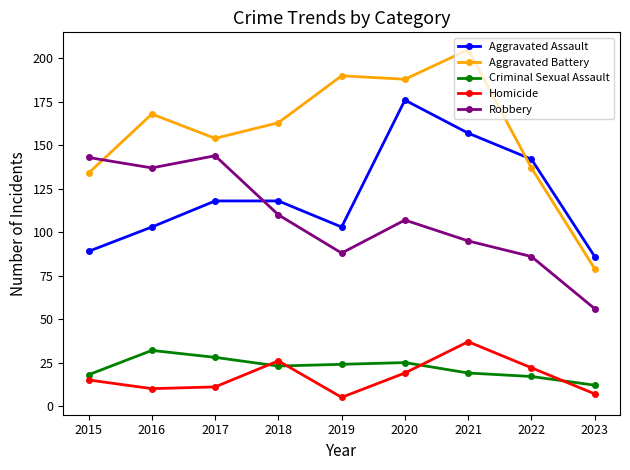

What is the value of the Criminal Sexual Assault point at the 7th from the left?

19